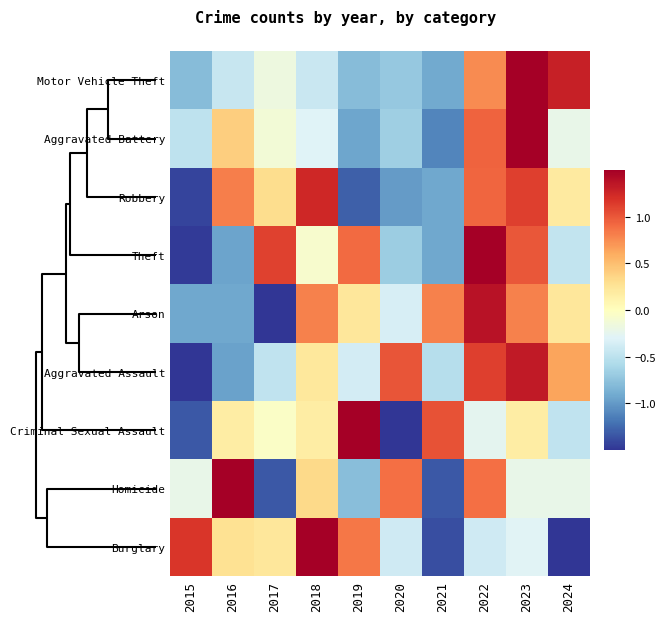

Reading right to left, list all the values displayed in this chart.

Motor Vehicle Theft: 2024=1.3	2023=2.2	2022=0.8	2021=-0.9	2020=-0.7	2019=-0.8	2018=-0.4	2017=-0.2	2016=-0.4	2015=-0.8
Aggravated Battery: 2024=-0.2	2023=2.5	2022=0.9	2021=-1.1	2020=-0.7	2019=-0.9	2018=-0.3	2017=-0.1	2016=0.4	2015=-0.5
Robbery: 2024=0.2	2023=1.1	2022=0.9	2021=-0.9	2020=-1.0	2019=-1.3	2018=1.2	2017=0.3	2016=0.8	2015=-1.4
Theft: 2024=-0.5	2023=1.0	2022=1.5	2021=-0.9	2020=-0.7	2019=0.9	2018=-0.1	2017=1.1	2016=-0.9	2015=-1.5
Arson: 2024=0.2	2023=0.8	2022=1.4	2021=0.8	2020=-0.3	2019=0.2	2018=0.8	2017=-2.1	2016=-0.9	2015=-0.9
Aggravated Assault: 2024=0.6	2023=1.3	2022=1.1	2021=-0.5	2020=1.0	2019=-0.4	2018=0.2	2017=-0.5	2016=-1.0	2015=-2.0
Criminal Sexual Assault: 2024=-0.5	2023=0.2	2022=-0.3	2021=1.0	2020=-1.5	2019=2.1	2018=0.2	2017=-0.0	2016=0.2	2015=-1.3
Homicide: 2024=-0.2	2023=-0.2	2022=0.9	2021=-1.3	2020=0.9	2019=-0.8	2018=0.3	2017=-1.3	2016=2.0	2015=-0.2
Burglary: 2024=-1.7	2023=-0.3	2022=-0.4	2021=-1.4	2020=-0.4	2019=0.8	2018=1.6	2017=0.2	2016=0.3	2015=1.2